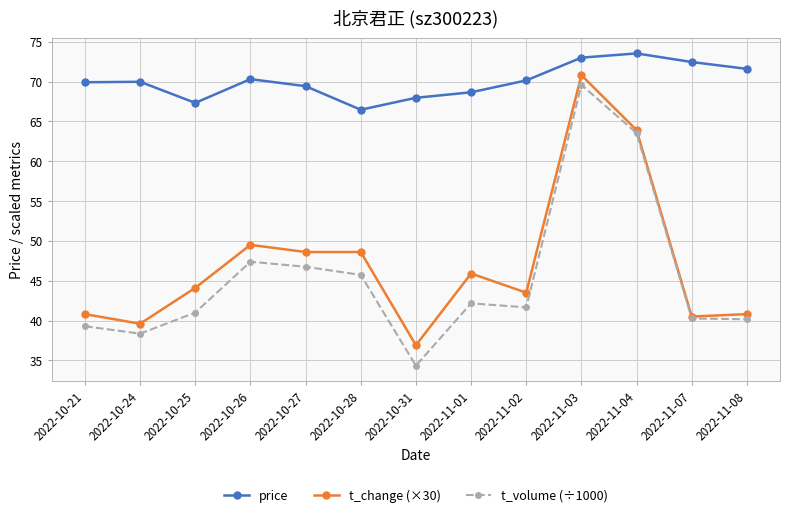

How many categories are shown in the chart?

13